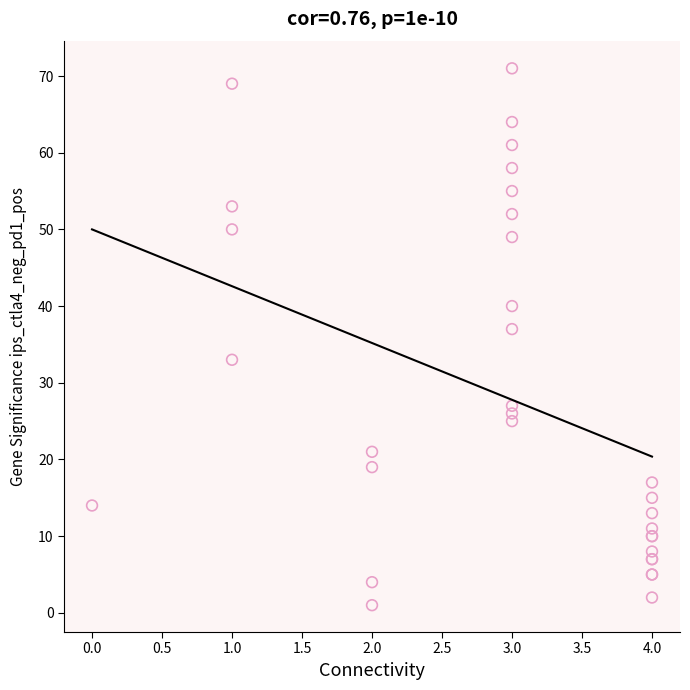

What Y value in the scatter plot is closest to 36?

37